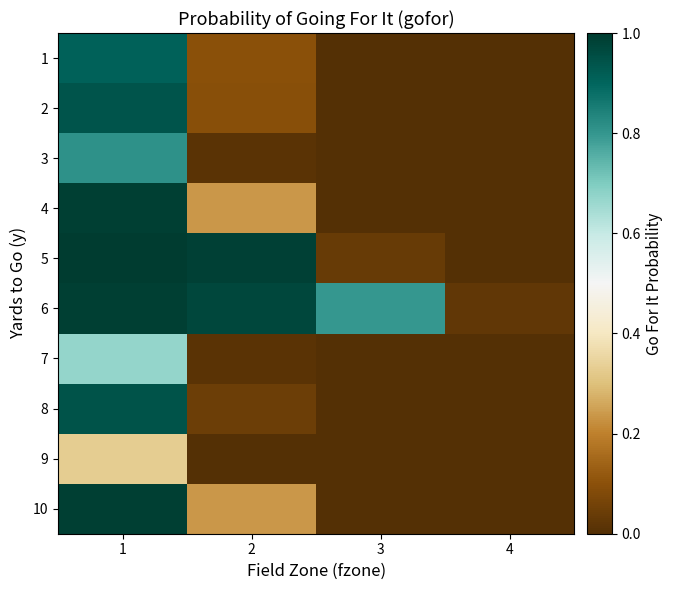

Which series changed the most between 1 and 4?

5